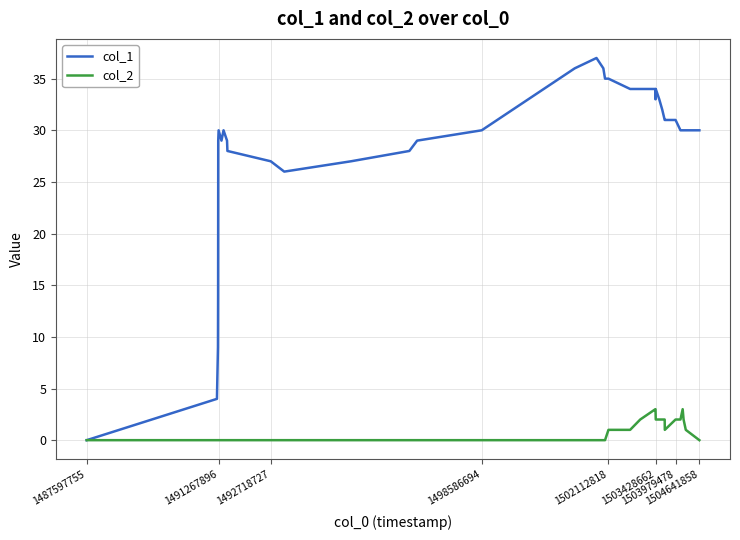

Which series has the widest spread of values?

col_1